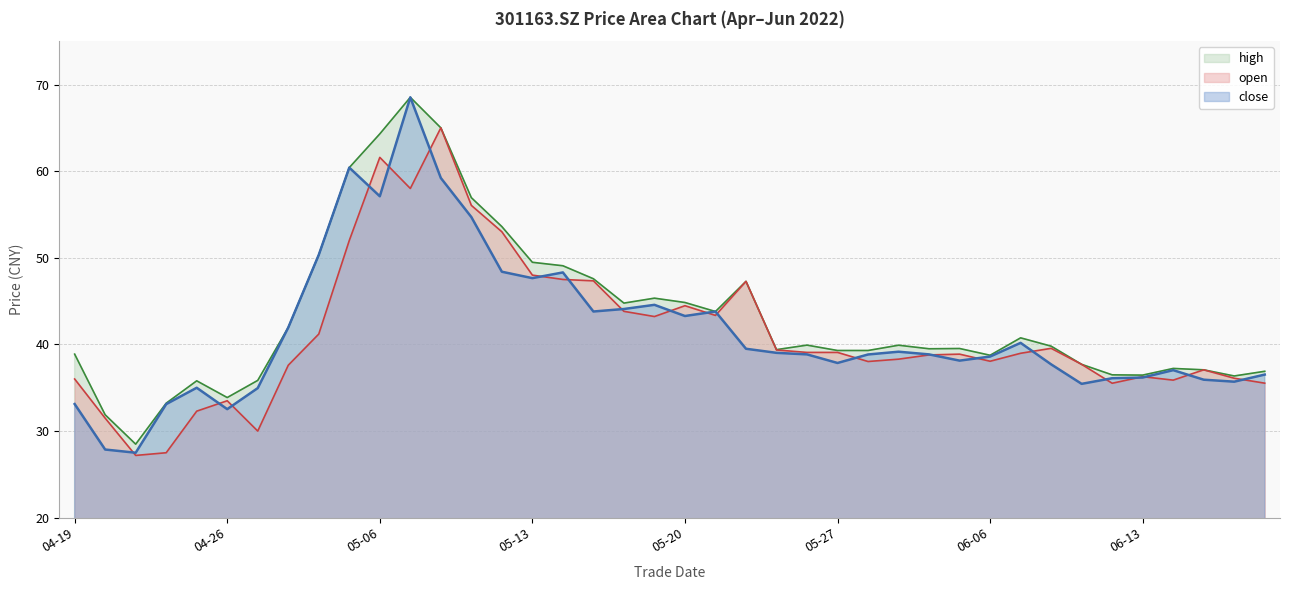

What position from the left is 05-23?

22